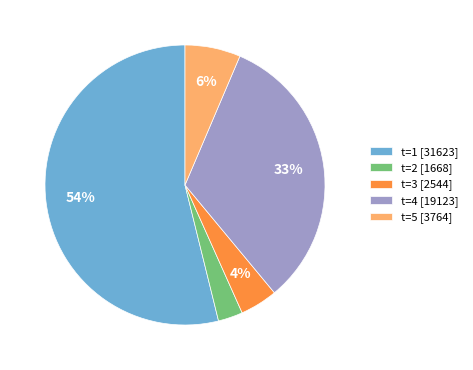

What percentage is the t=1 slice, to the nearest percent?

54%